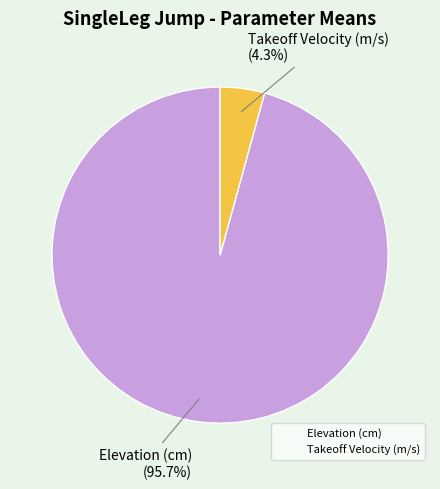

To the nearest percent, what is the difference between the largest and smallest slice percentages?

91%